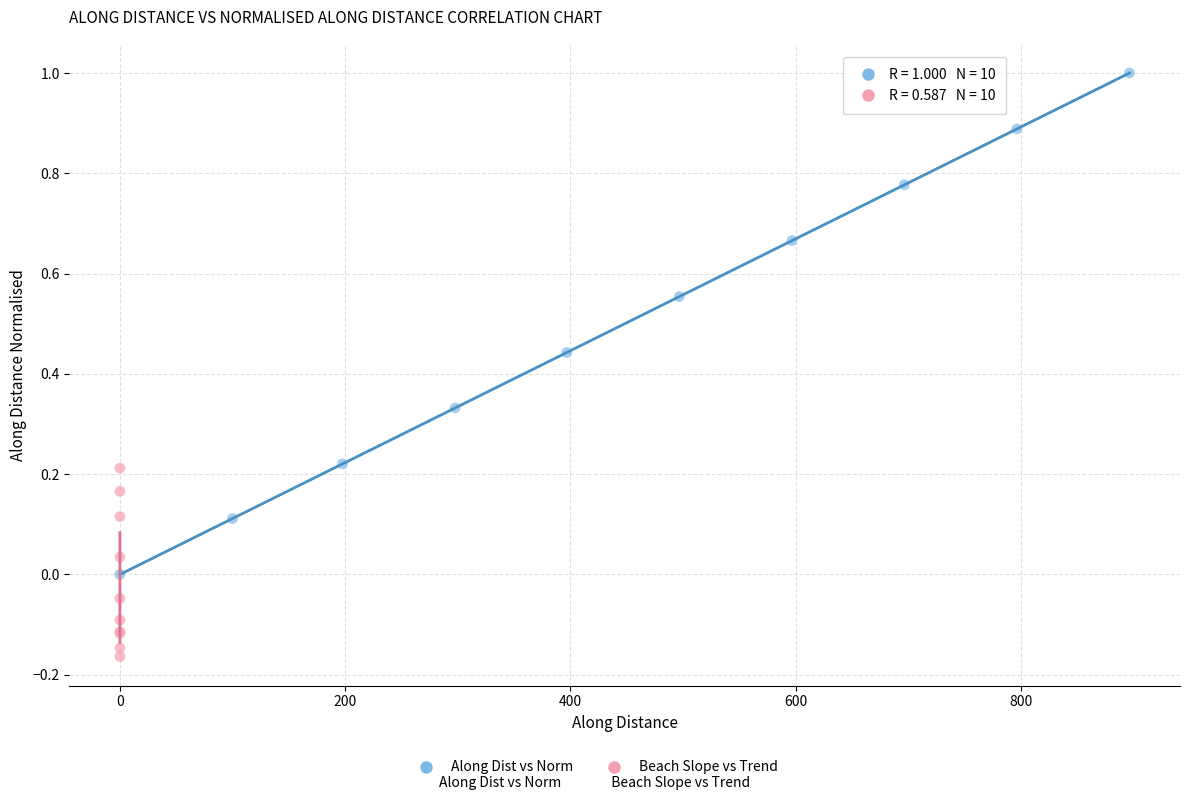

Which series contains the lowest Y value?

Beach Slope vs Trend